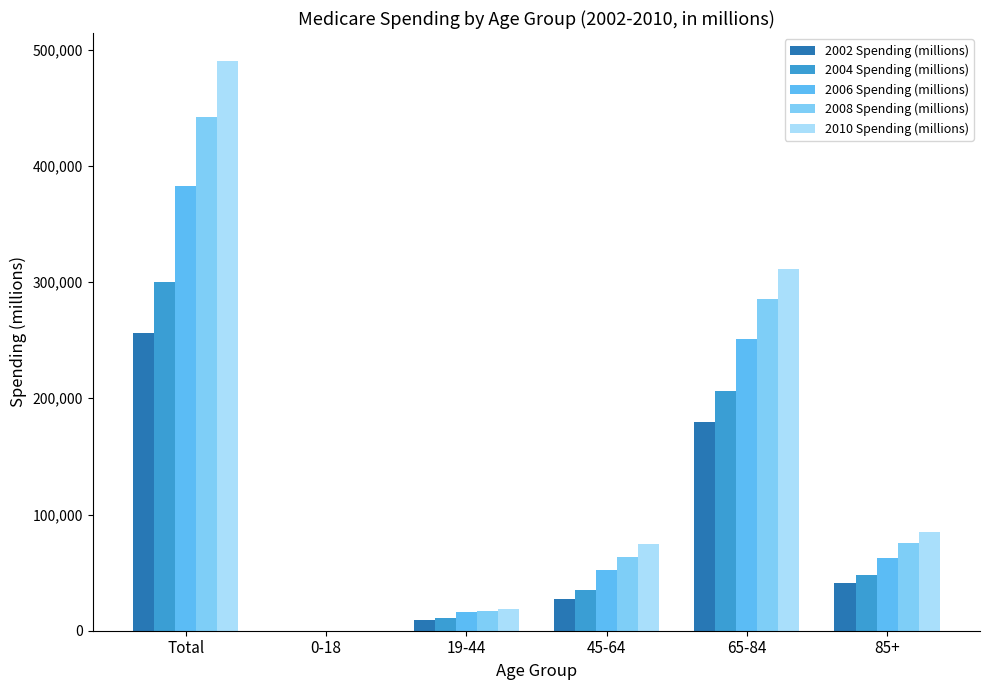

Reading left to right, list all the values displayed in this chart.

2002 Spending (millions): Total=256551	0-18=66	19-44=8839	45-64=27183	65-84=179664	85+=40798
2004 Spending (millions): Total=300083	0-18=77	19-44=10522	45-64=35057	65-84=206200	85+=48227
2006 Spending (millions): Total=382282	0-18=115	19-44=15834	45-64=52524	65-84=251163	85+=62648
2008 Spending (millions): Total=442009	0-18=124	19-44=17331	45-64=63369	65-84=285786	85+=75398
2010 Spending (millions): Total=489809	0-18=124	19-44=19068	45-64=74792	65-84=311017	85+=84808